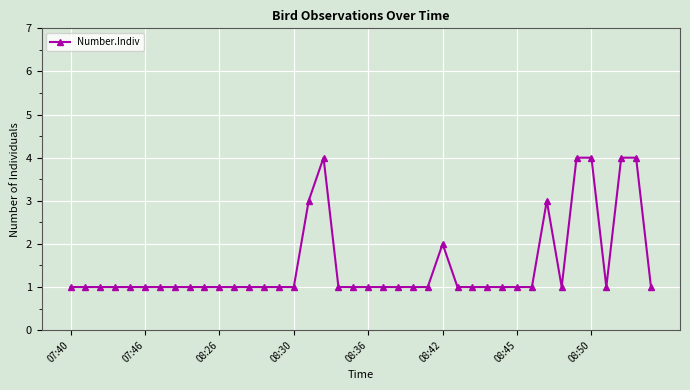

True or false: the data has more than 1 interior local peaks.

True